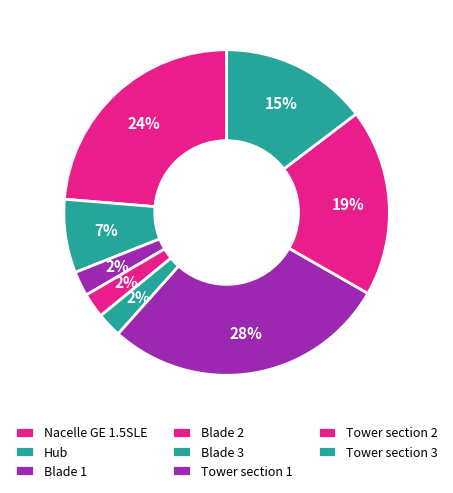

To the nearest percent, what is the difference between the largest and smallest slice percentages?

26%